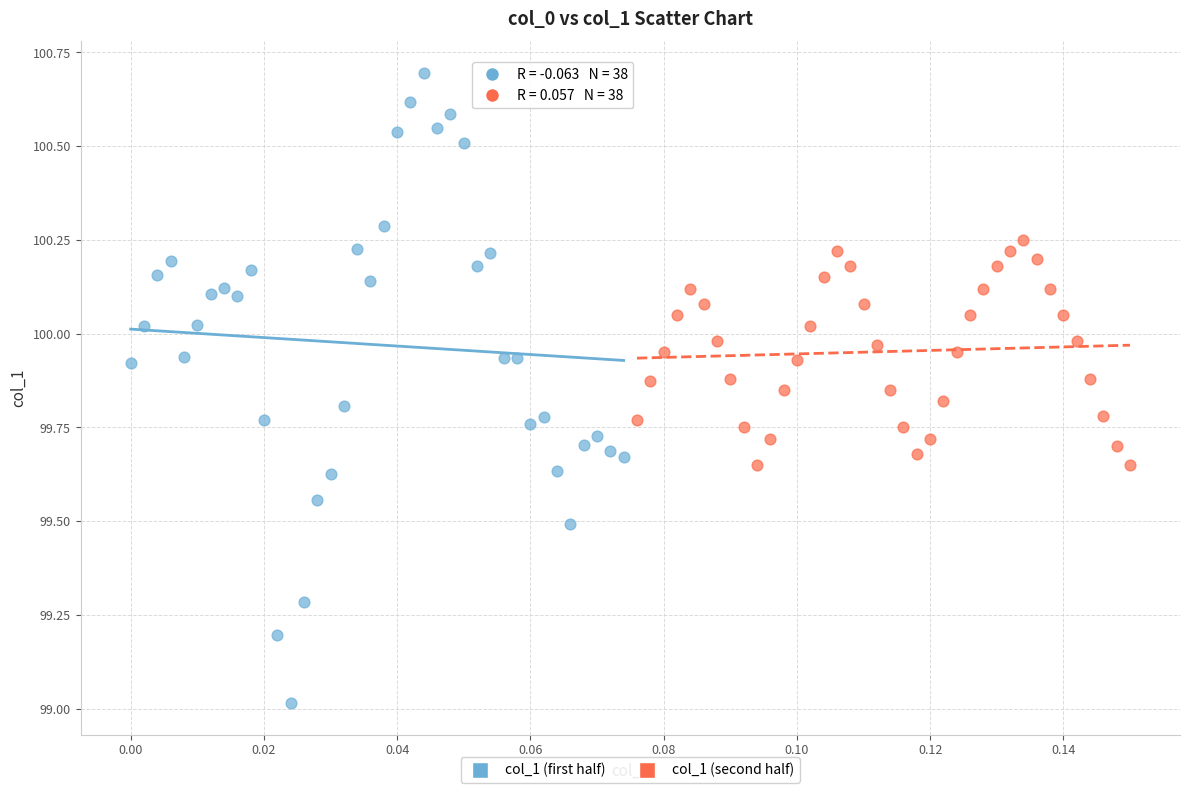

Which series has the largest Y range (max minus min)?

col_1 (first half)